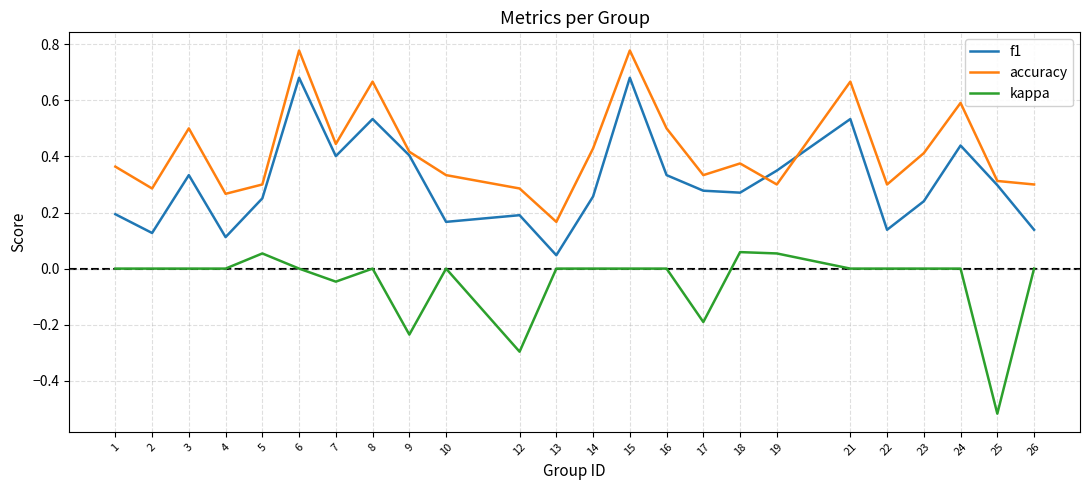

What are all the series names shown in the legend?

f1, accuracy, kappa